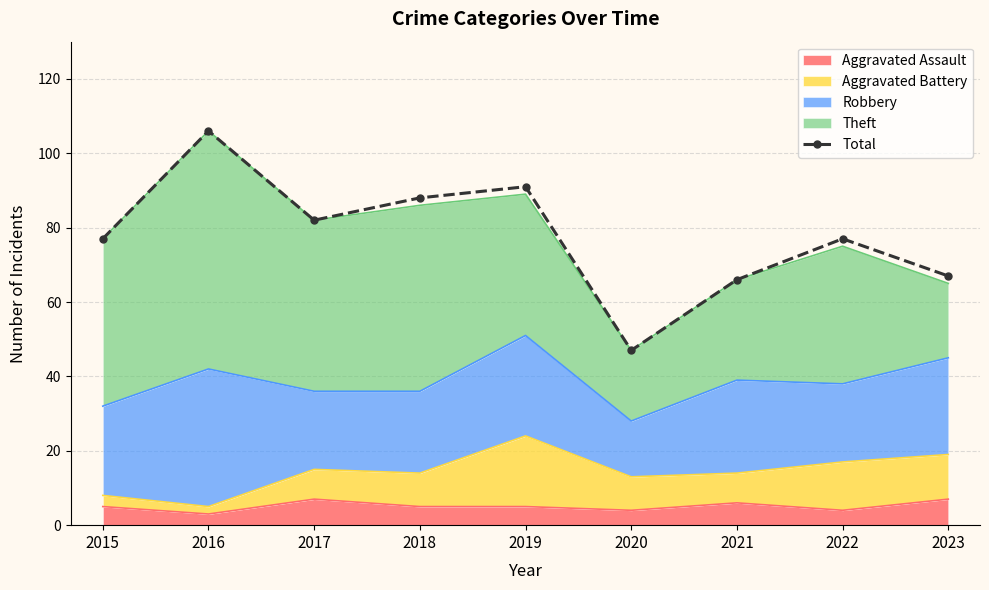

Reading left to right, what are all the values shown in this chart?

77	106	82	88	91	47	66	77	67